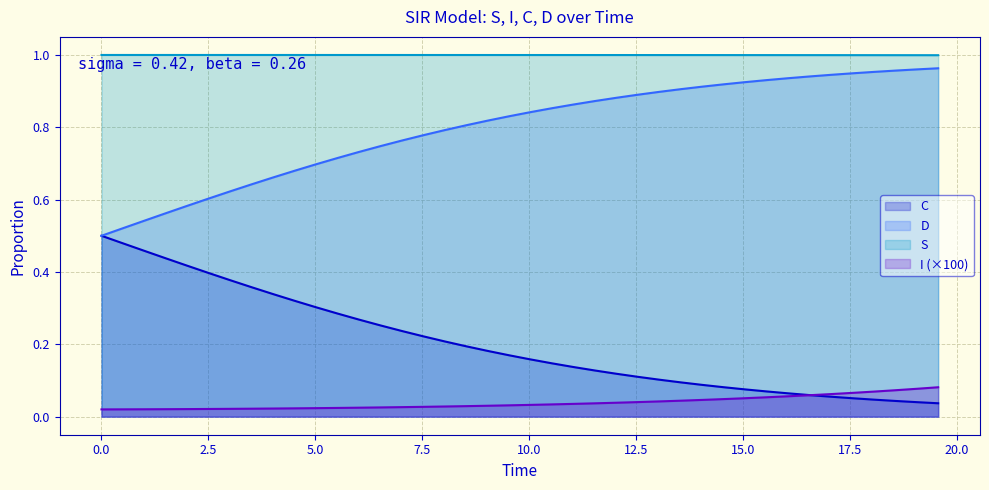

What is the average value of the D series?

0.8